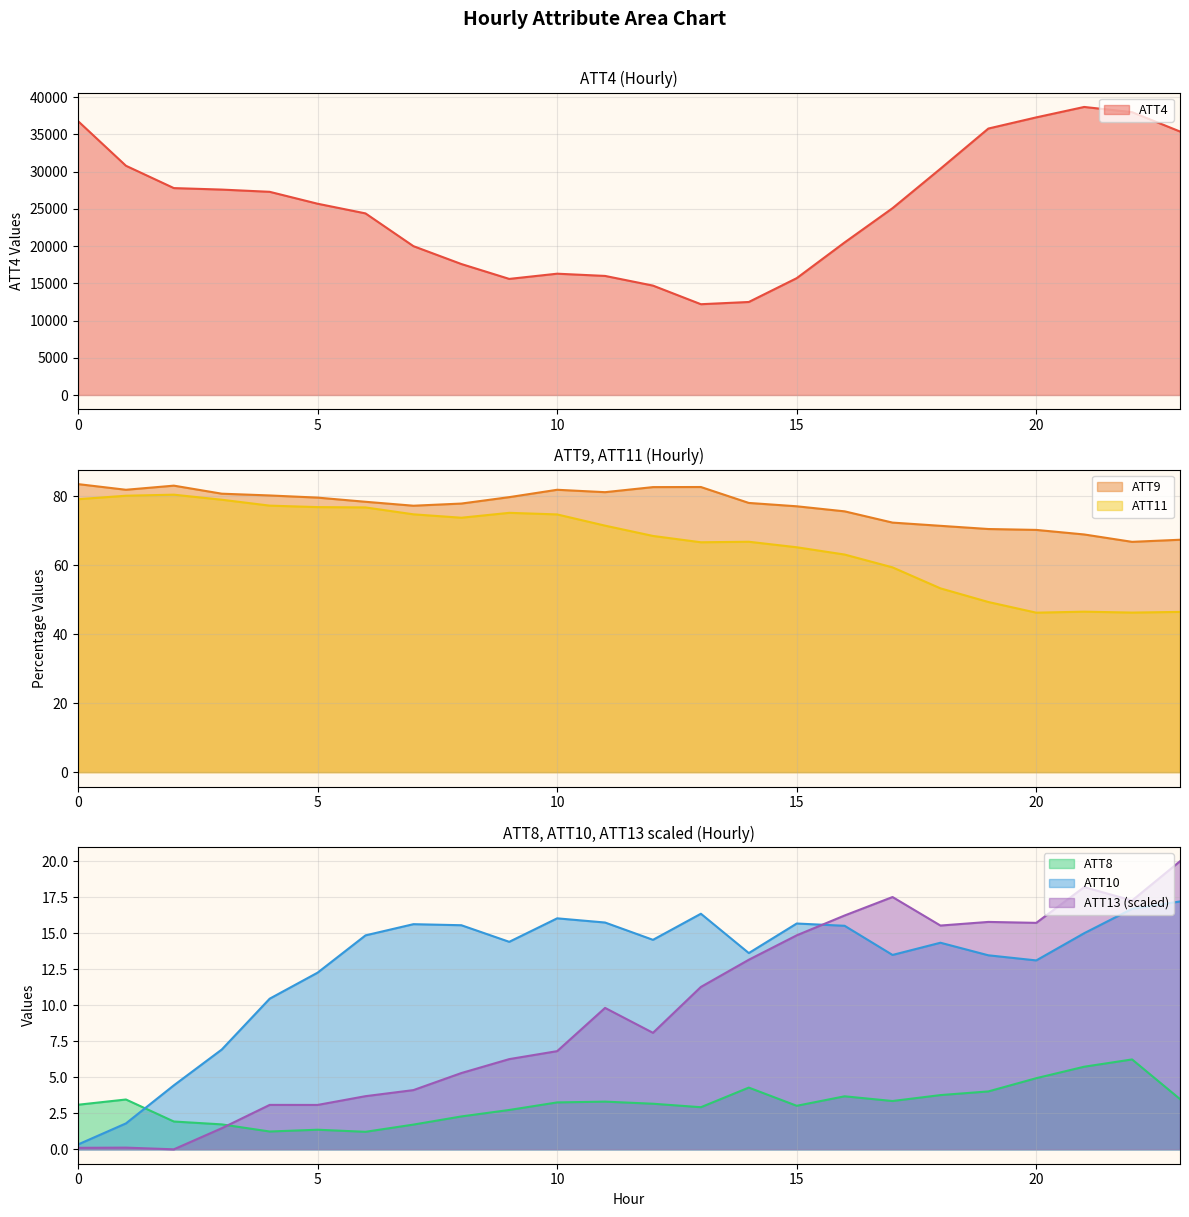

Which series has the largest total across all categories?

ATT4